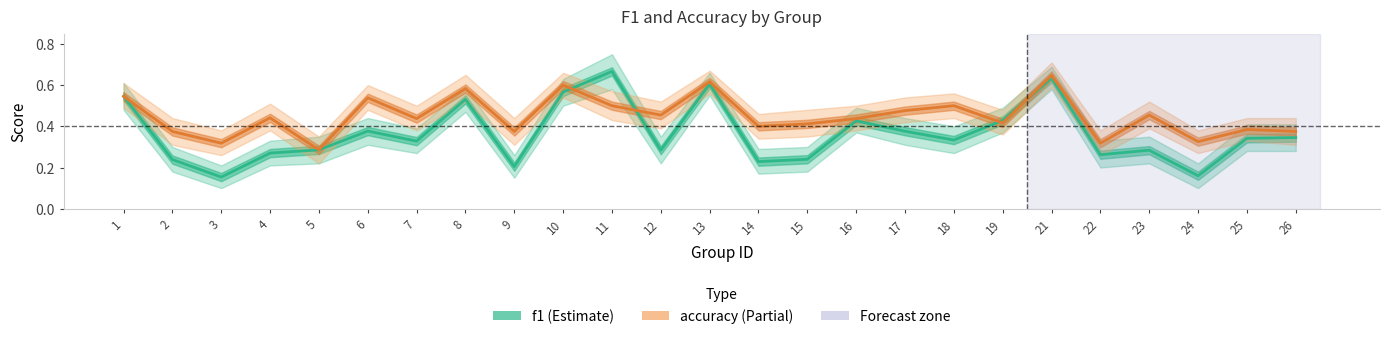

Rank the series by their average value, from highest to lowest.

accuracy, f1